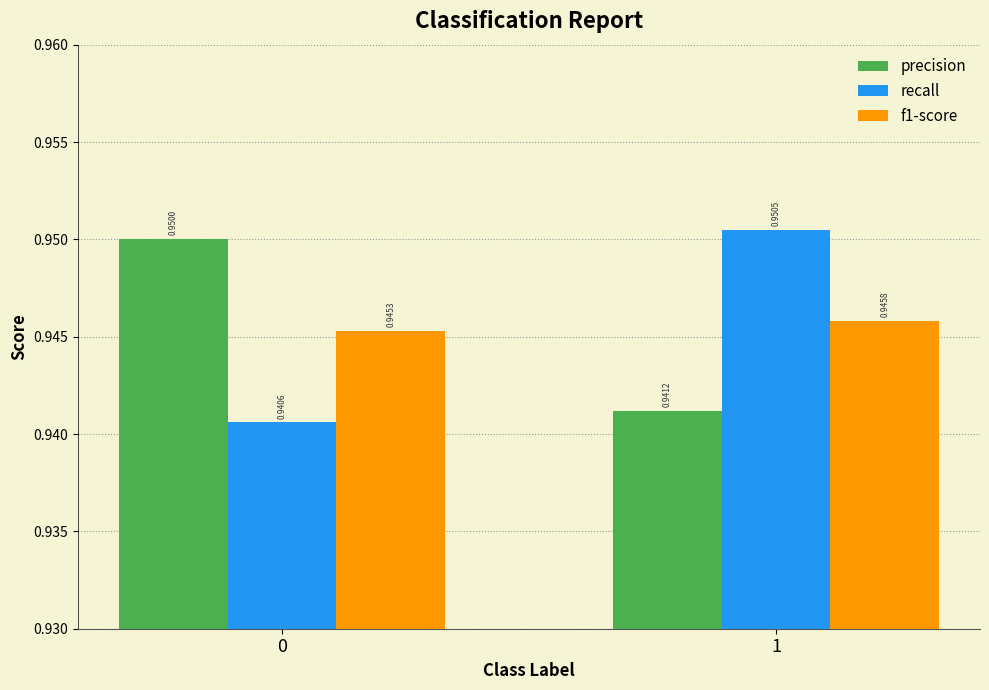

Is the value of f1-score at 1 greater than the value of recall at 1?

No